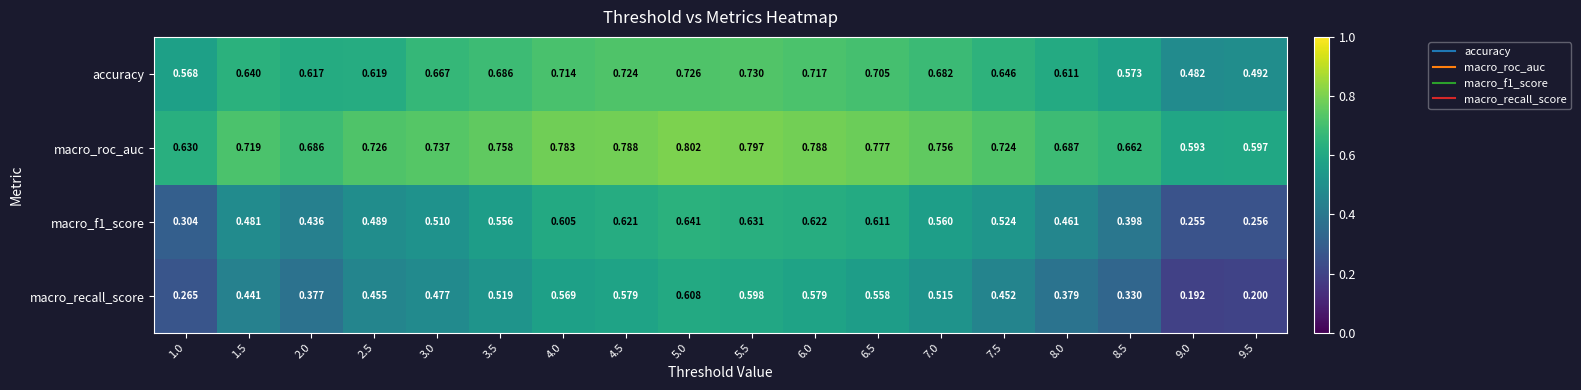

Is the value of macro_recall_score at 3.0 greater than the value of accuracy at 1.5?

No